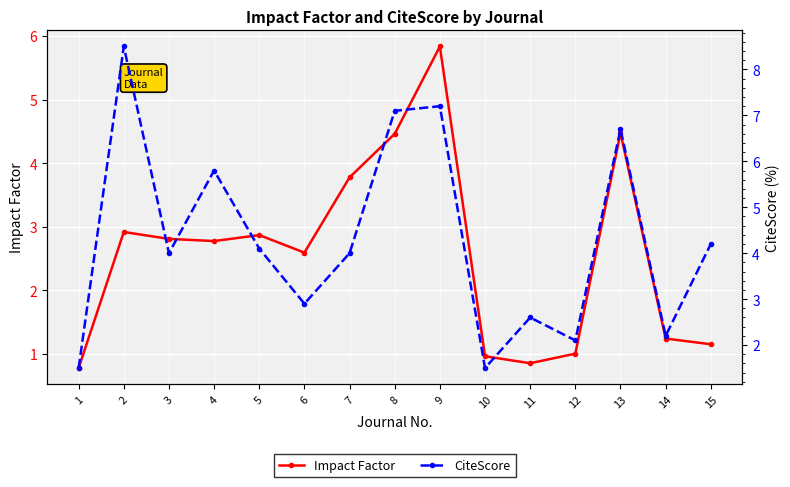

Which series has the largest total across all categories?

CiteScore